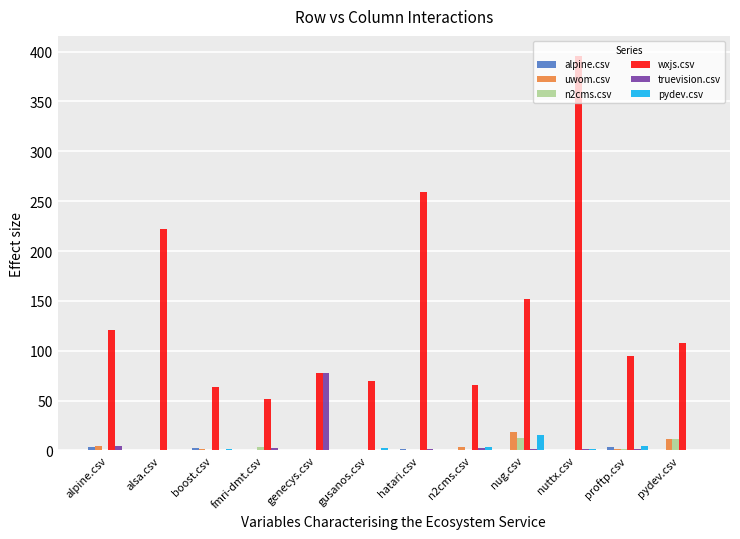

What is the difference between the n2cms.csv values at hatari.csv and fmri-dmt.csv?

3